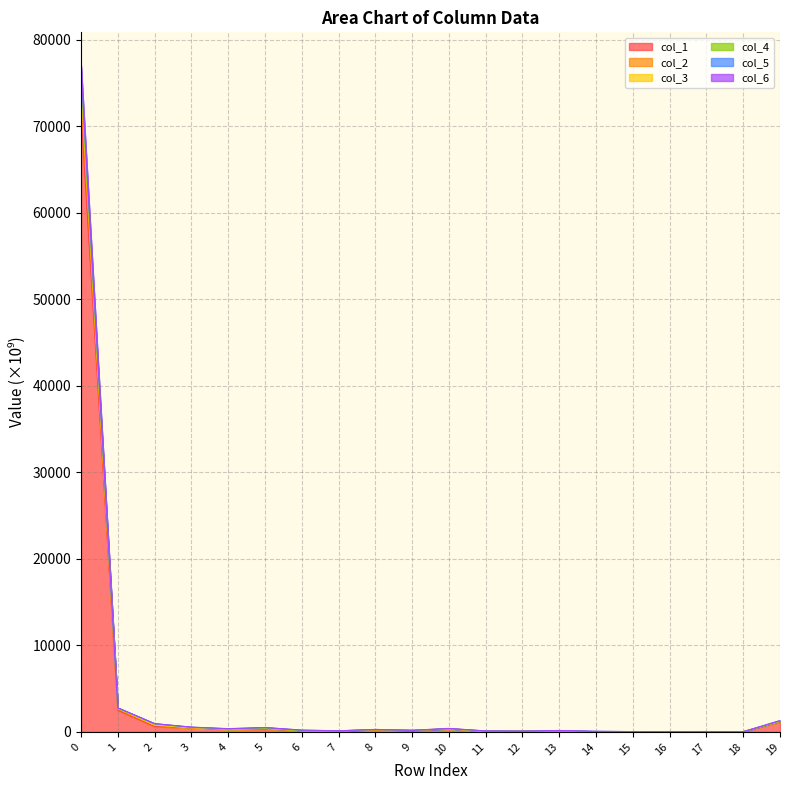

True or false: col_6 and col_3 intersect in this chart.

False